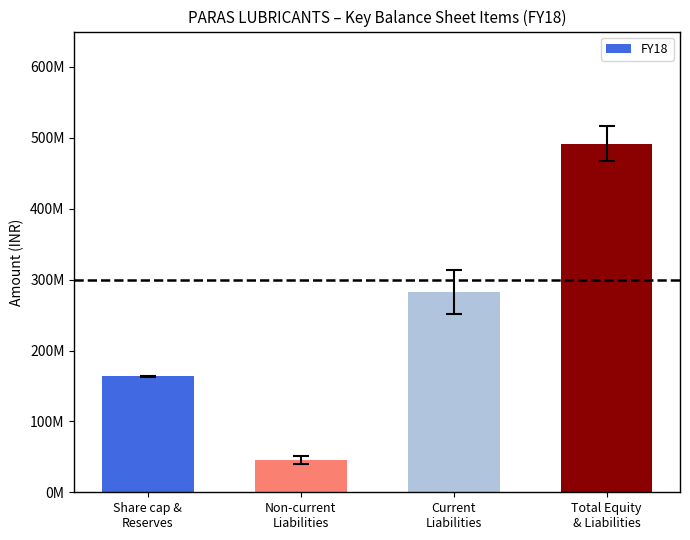

Which label corresponds to the largest value in the chart?

Total Equity
& Liabilities